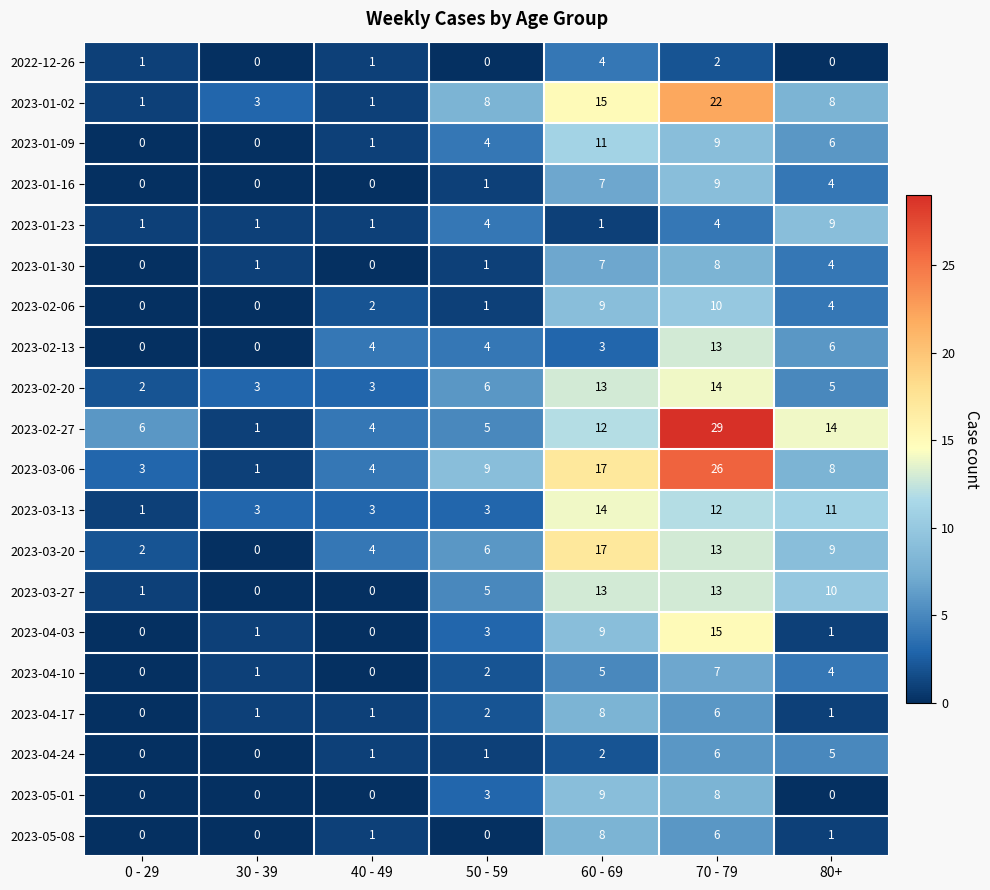

Which series has the widest spread of values?

2023-02-27